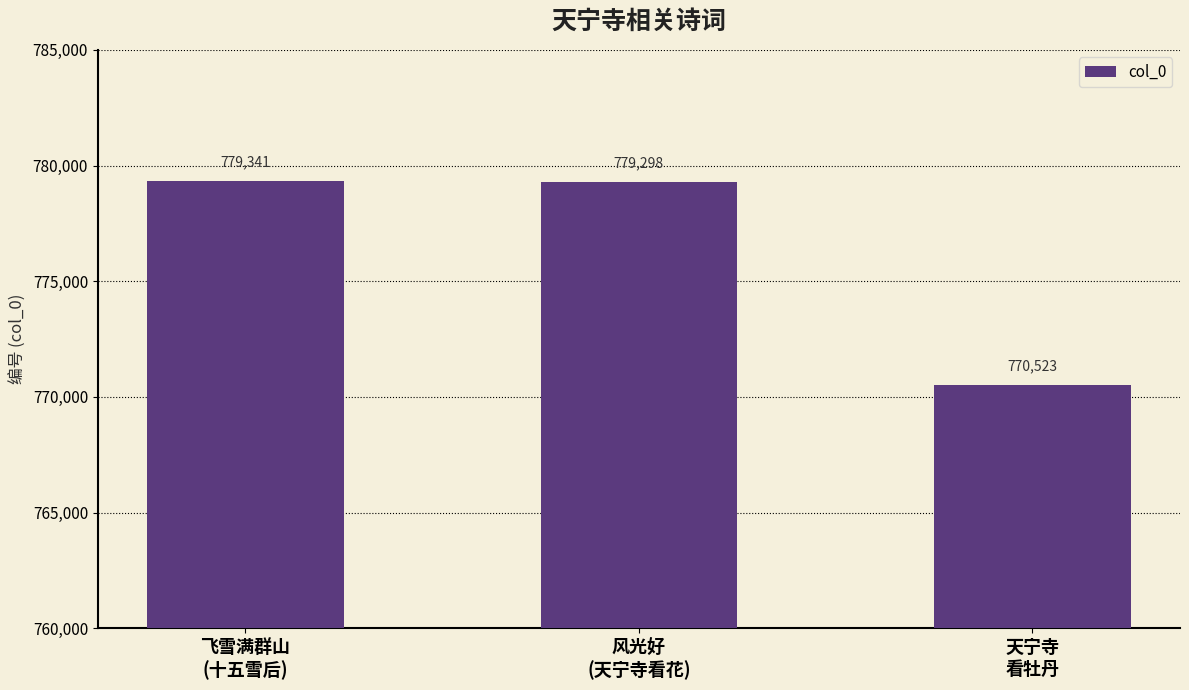

What is the change in value from 风光好
(天宁寺看花) to 天宁寺
看牡丹?

-8775